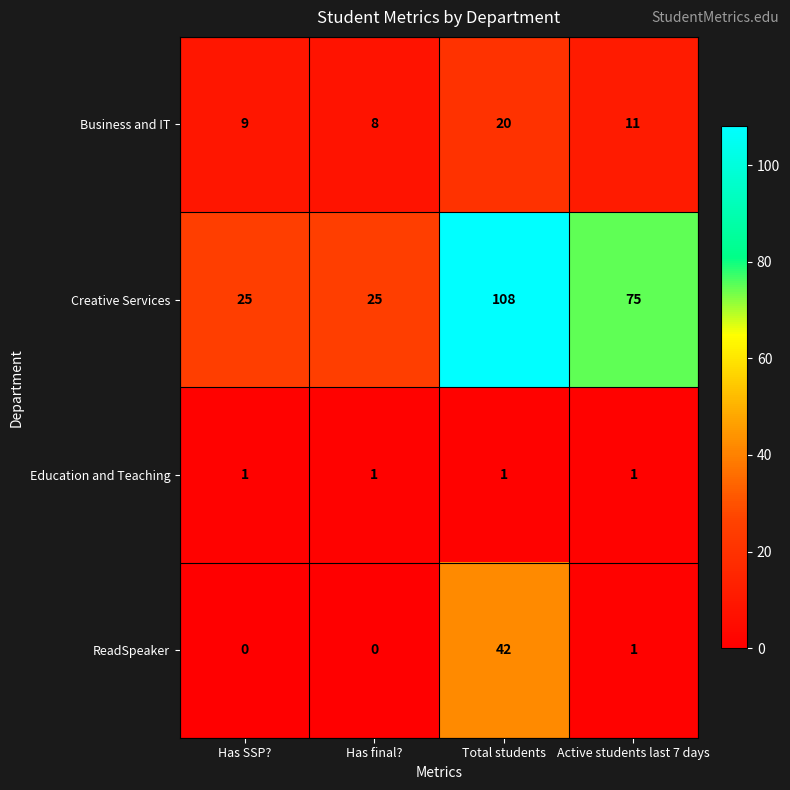

Rank the series at Has final? from lowest to highest value.

ReadSpeaker, Education and Teaching, Business and IT, Creative Services